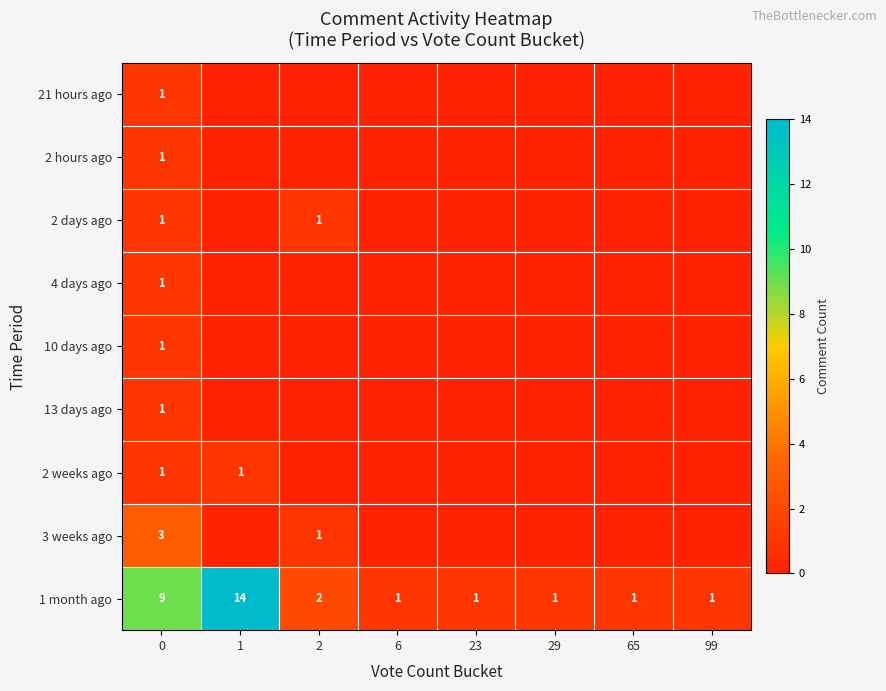

What value does the 1 month ago series have at 65?

1